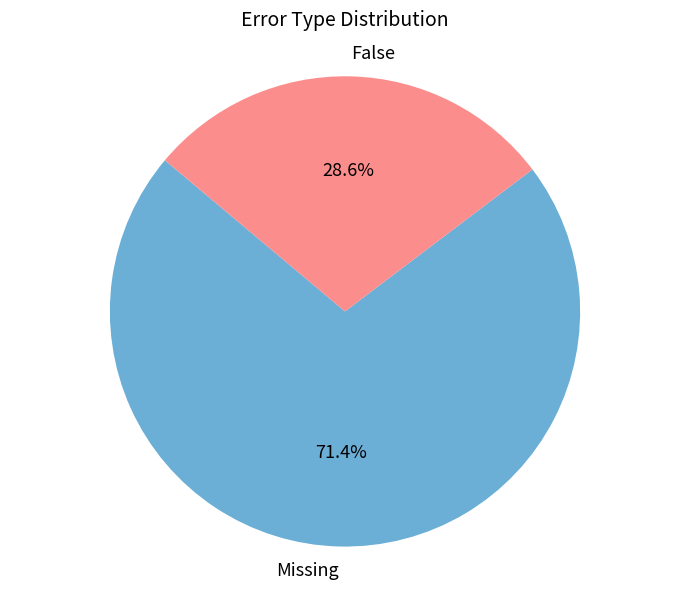

The False slice represents 29% of the pie. True or false?

True